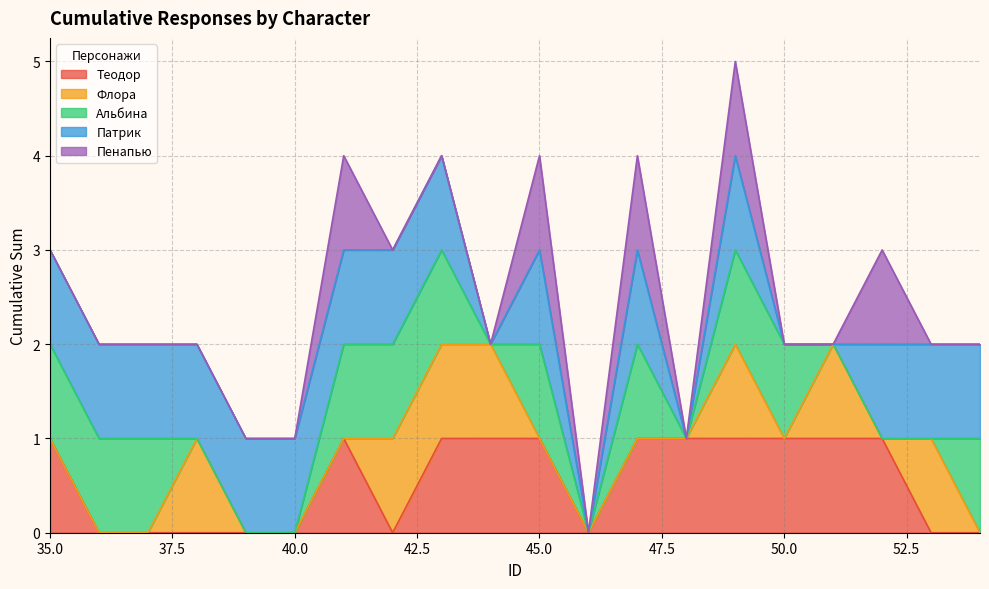

How many values in the Теодор series are below 1?

9